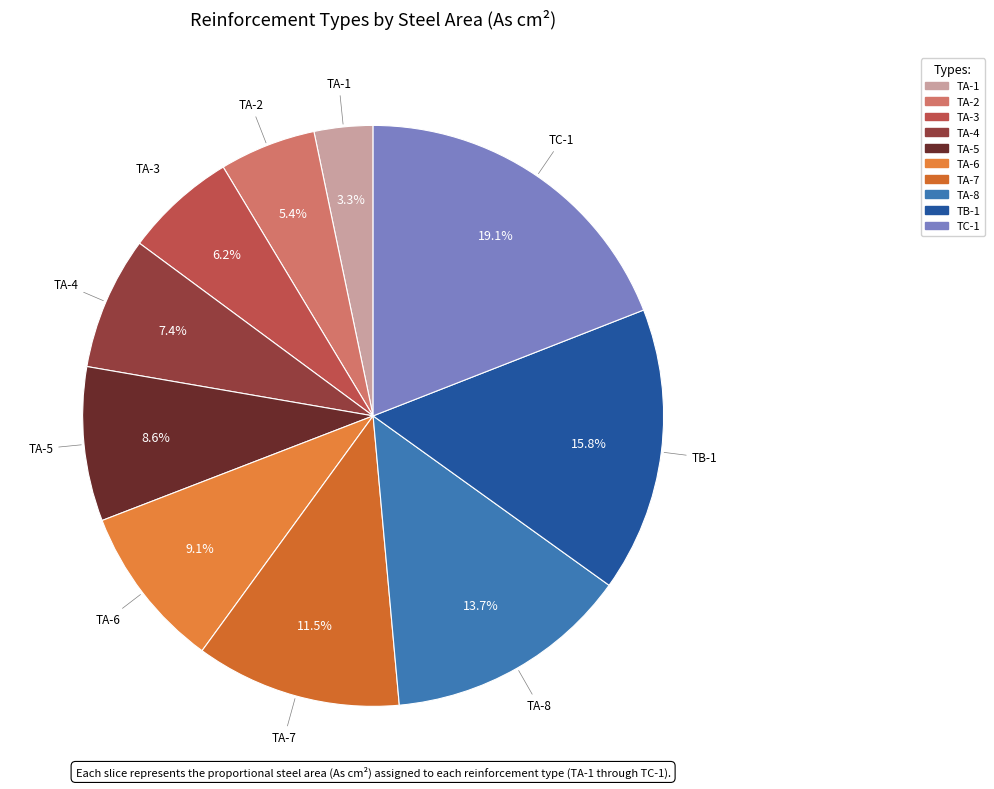

Which category has the biggest portion of the pie?

TC-1